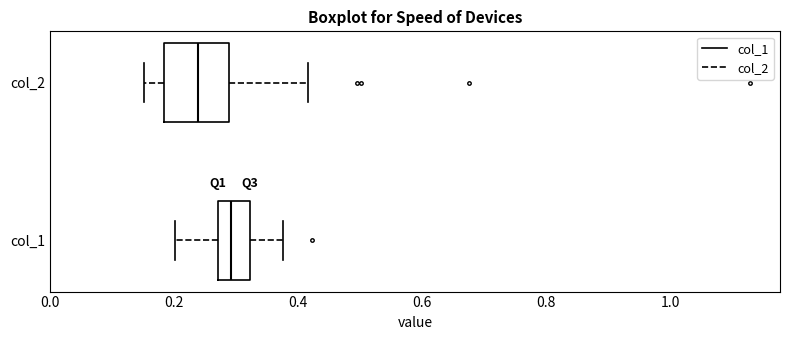

Which box is the widest, from its left edge to its right edge?

col_2